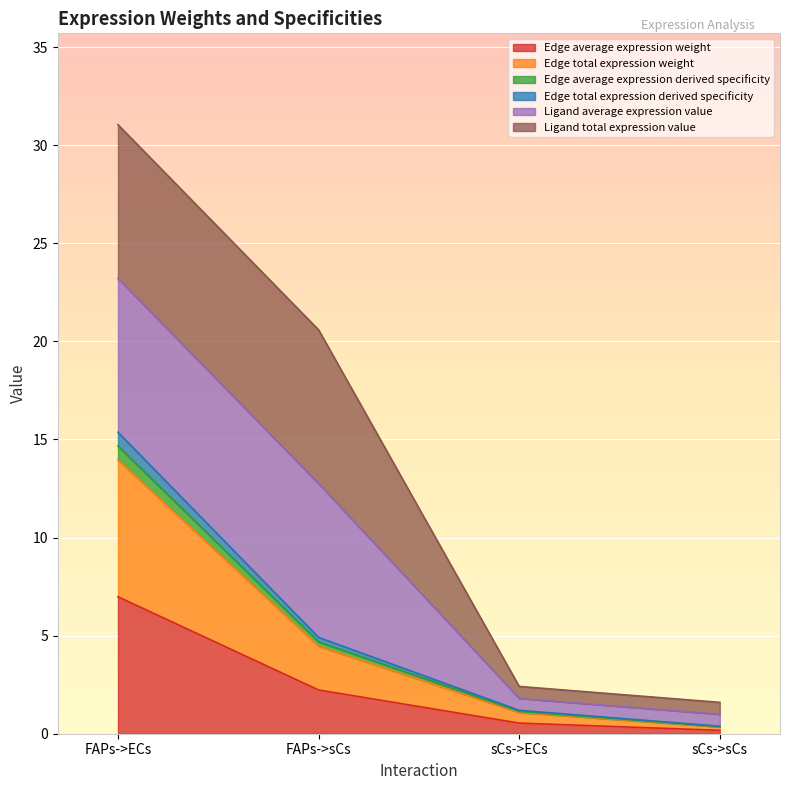

Where does the Edge total expression derived specificity series first go above 4?

FAPs->ECs